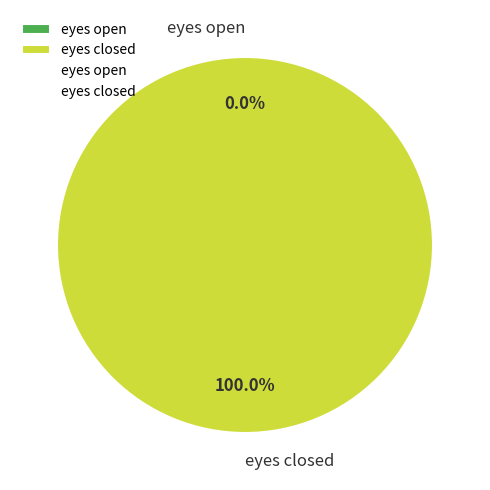

How many segments does this pie chart have?

2